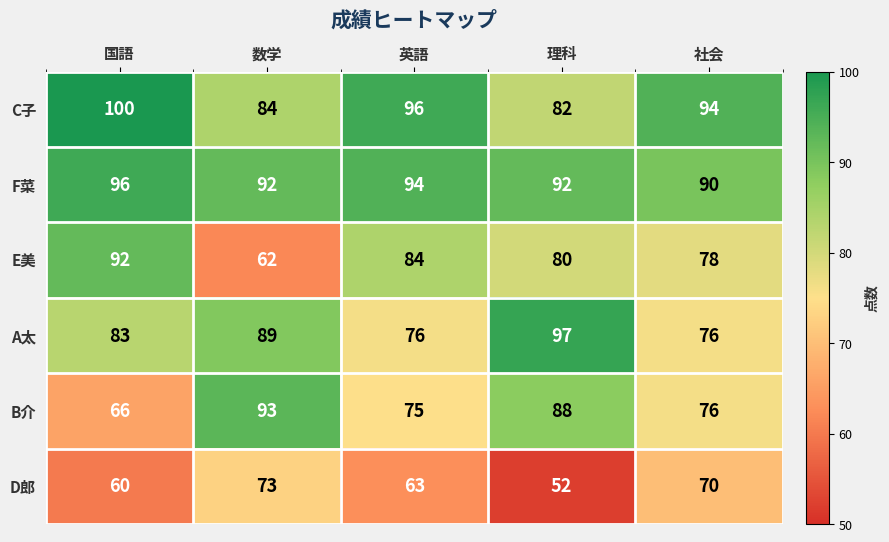

The B介 series shows 115 at 国語. True or false?

False